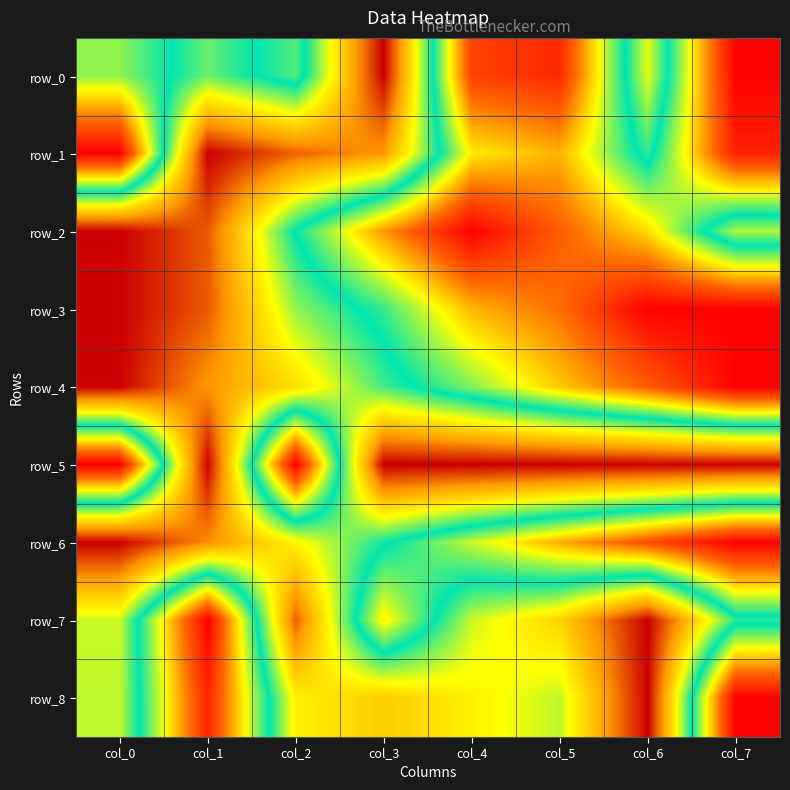

What is the total value across all series at col_6?

4.8